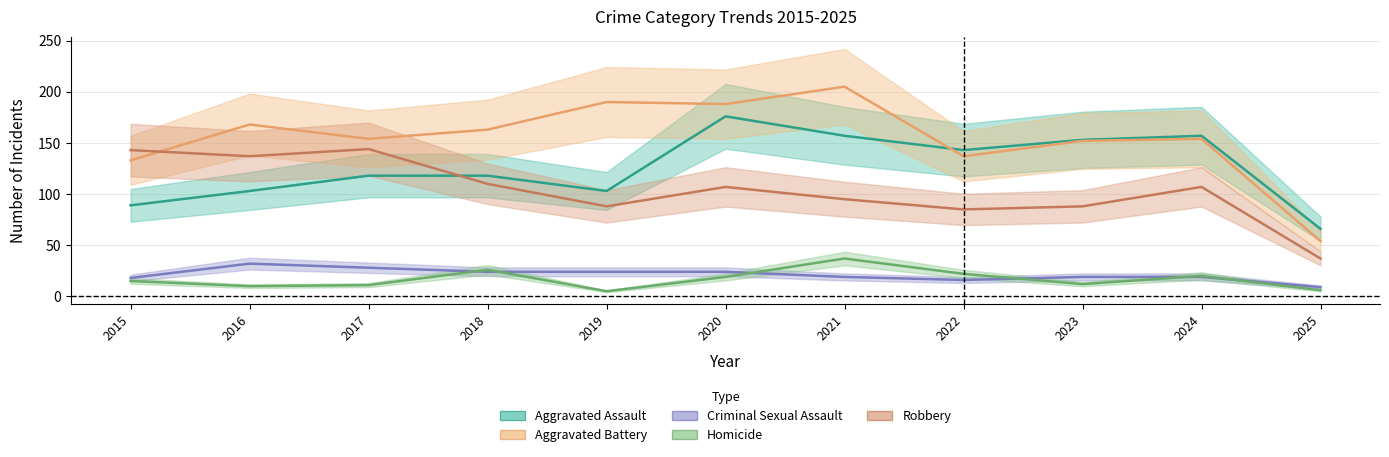

Which series has the widest spread of values?

Aggravated Battery